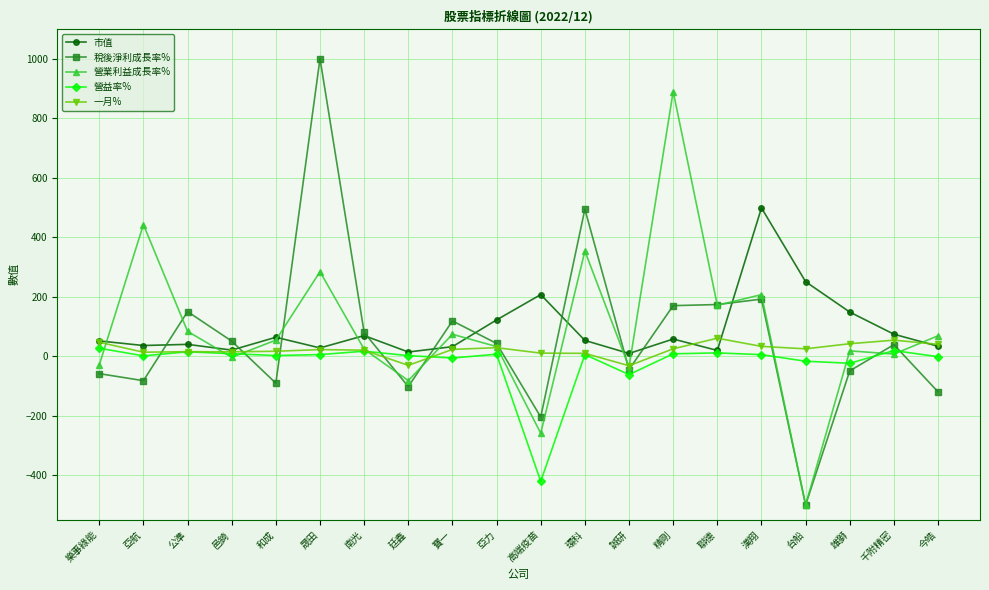

True or false: 一月% and 稅後淨利成長率% cross at least once.

True